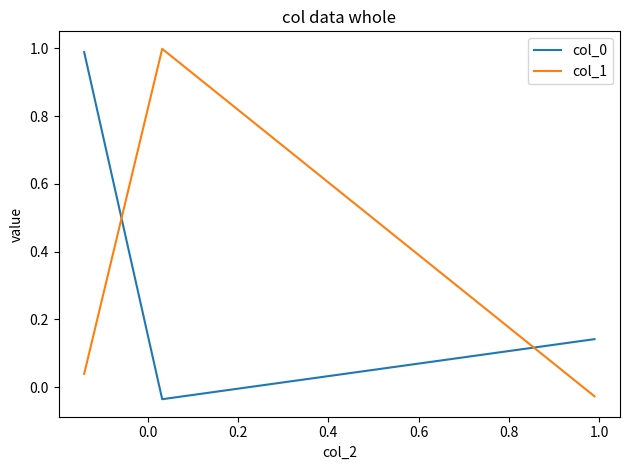

At how many categories does at least one series exceed 0?

3